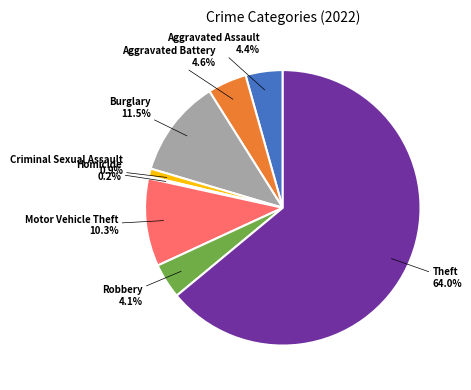

Is there any slice that represents more than half of the pie?

Yes